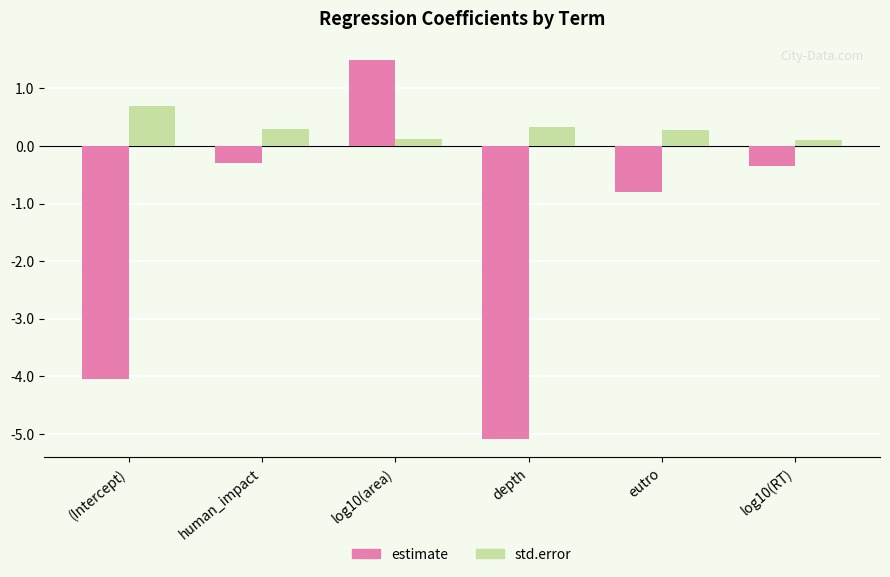

Reading left to right, what are all the values shown in this chart?

estimate: (Intercept)=-4.0	human_impact=-0.3	log10(area)=1.5	depth=-5.1	eutro=-0.8	log10(RT)=-0.4
std.error: (Intercept)=0.7	human_impact=0.3	log10(area)=0.1	depth=0.3	eutro=0.3	log10(RT)=0.1